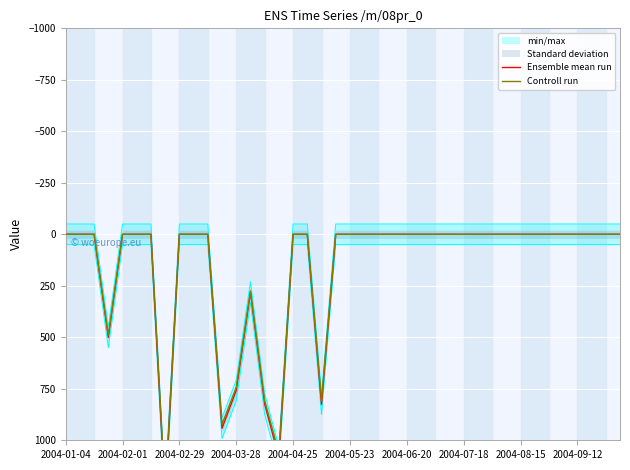

Which series changed the most between 30 and 32?

Ensemble mean run